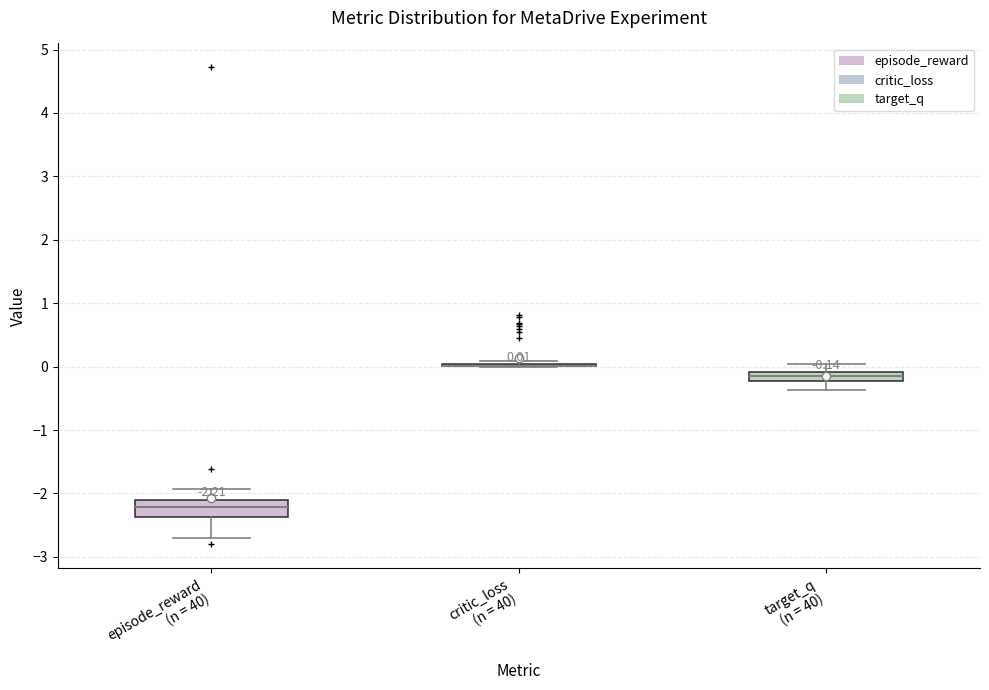

Which box is the tallest, from its lower edge to its upper edge?

episode_reward (n = 40)